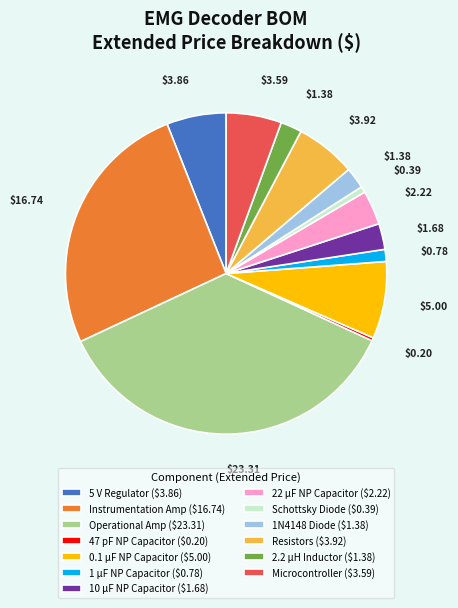

Is there any slice that represents more than half of the pie?

No